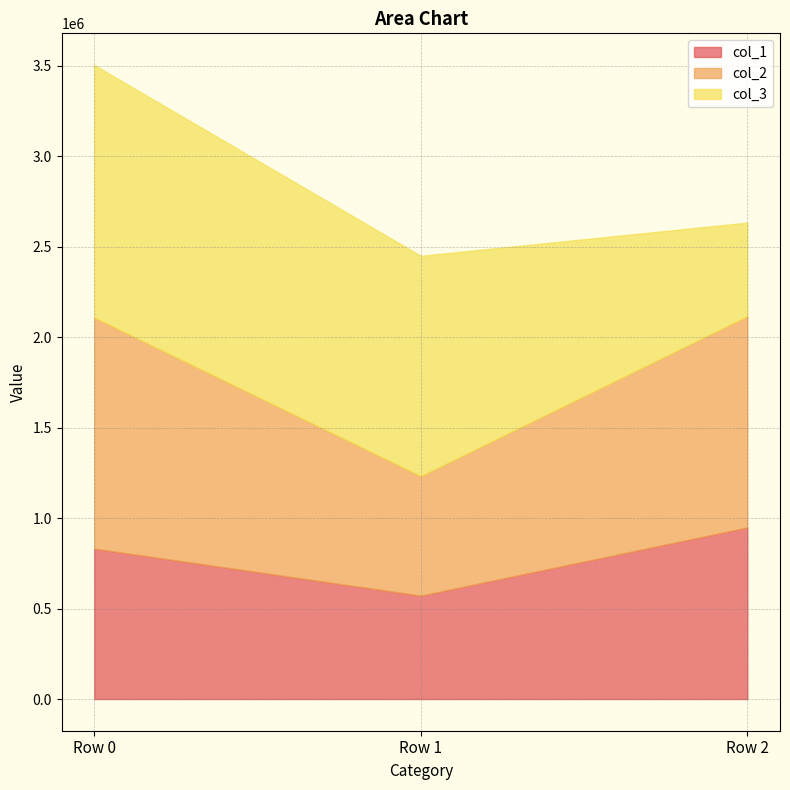

Which series has the largest range (max minus min)?

col_3